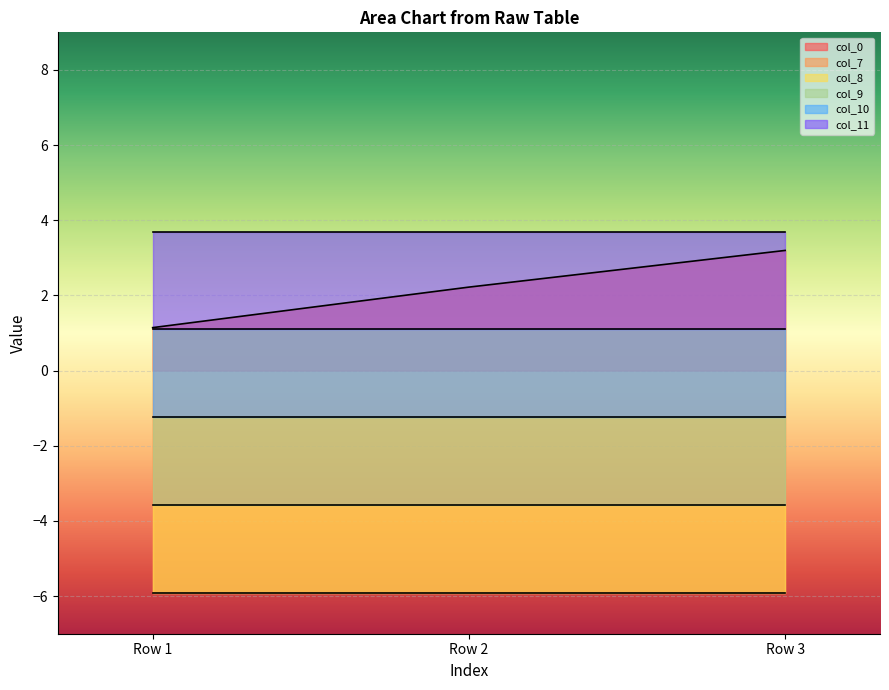

Reading right to left, list all the values displayed in this chart.

col_0: Row 3=3.2	Row 2=2.2	Row 1=1.1
col_7: Row 3=-5.9	Row 2=-5.9	Row 1=-5.9
col_8: Row 3=-3.6	Row 2=-3.6	Row 1=-3.6
col_9: Row 3=-1.2	Row 2=-1.2	Row 1=-1.2
col_10: Row 3=1.1	Row 2=1.1	Row 1=1.1
col_11: Row 3=3.7	Row 2=3.7	Row 1=3.7